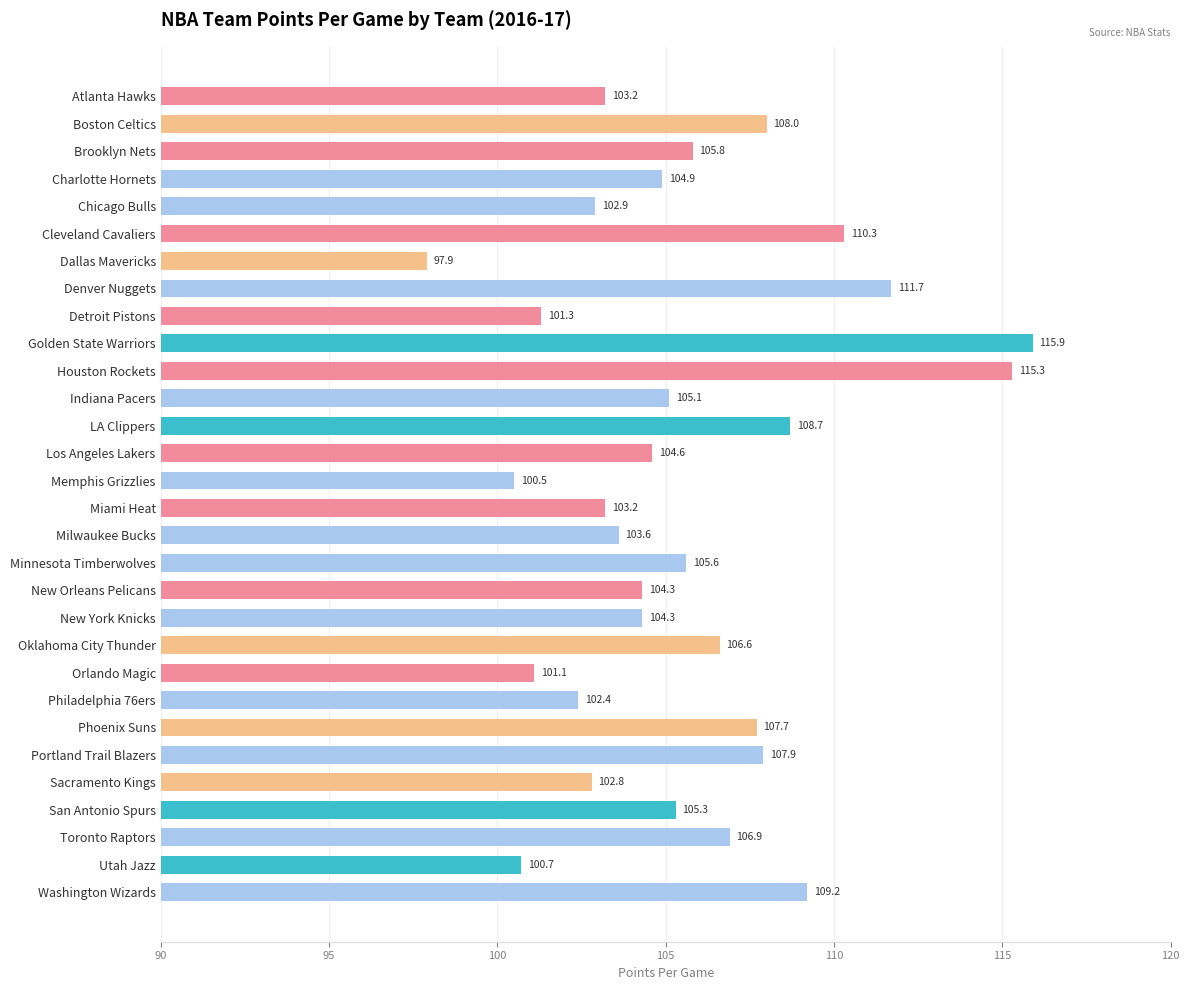

How many data points are less than 105?

15